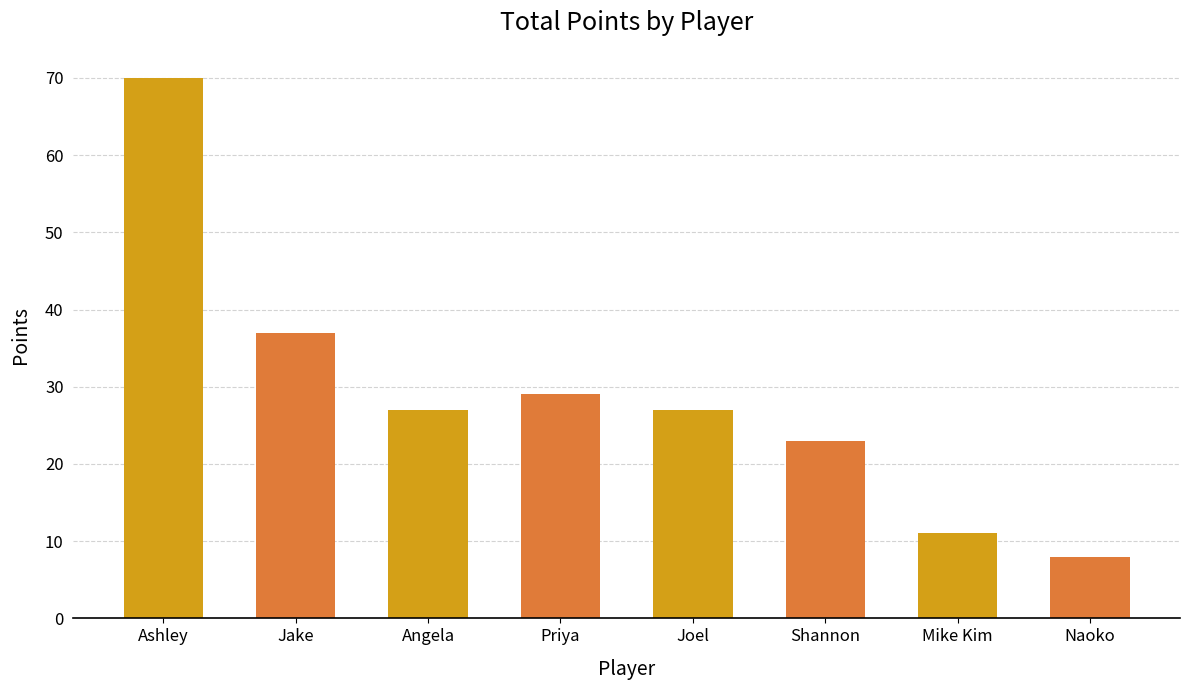

What is the value of the 1st bar from the left?

70